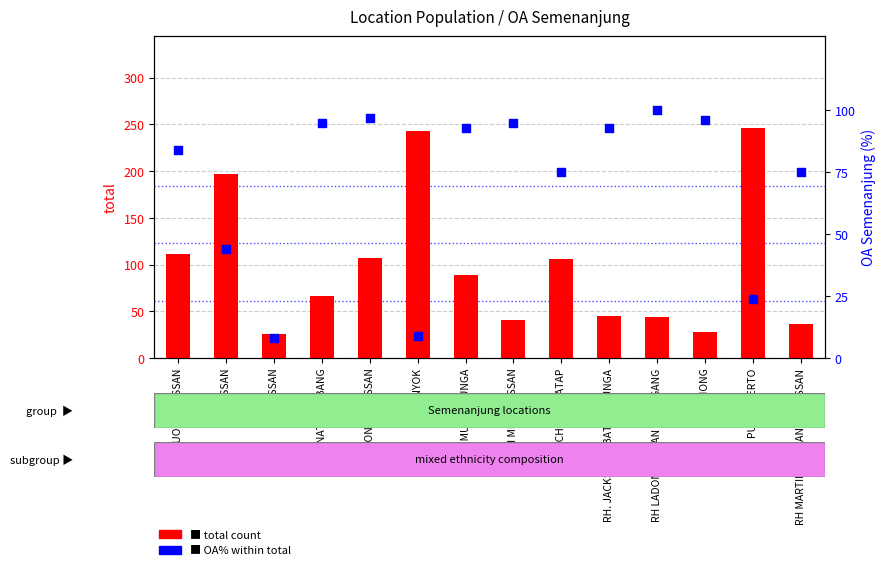

Which series reaches the maximum Y coordinate?

total